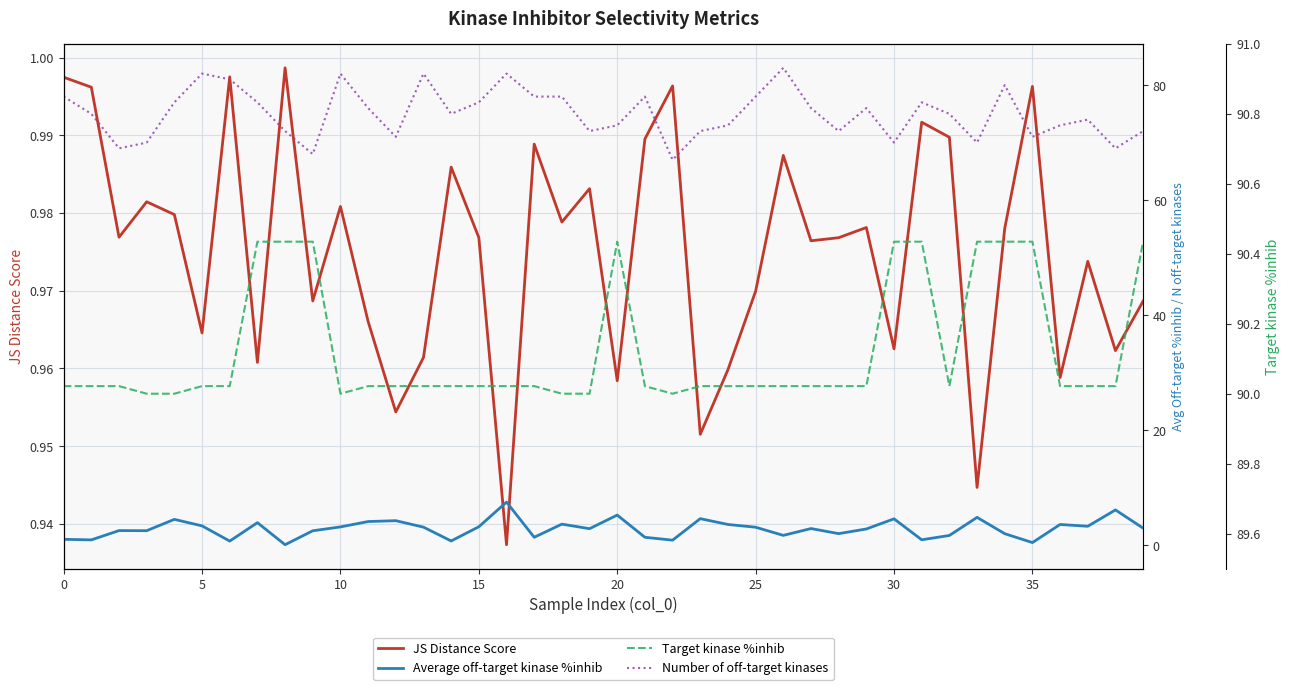

What is the difference between the Number of off-target kinases values at 36 and 15?

3.0